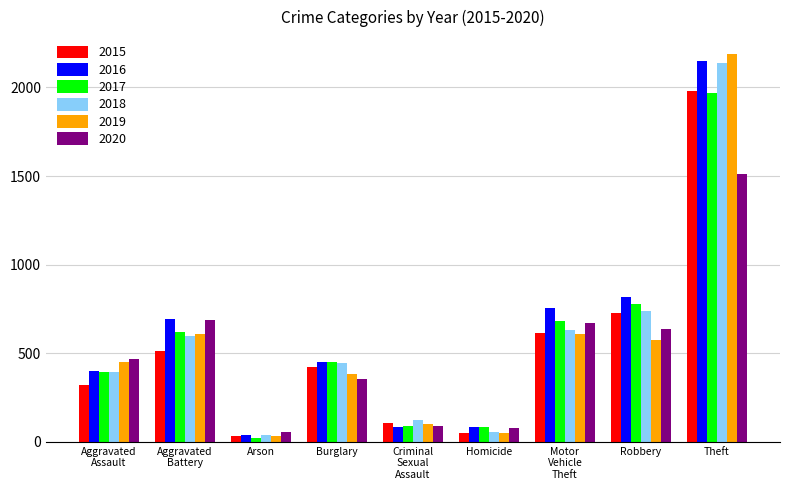

True or false: 2018 has a value of 635 at Theft.

False